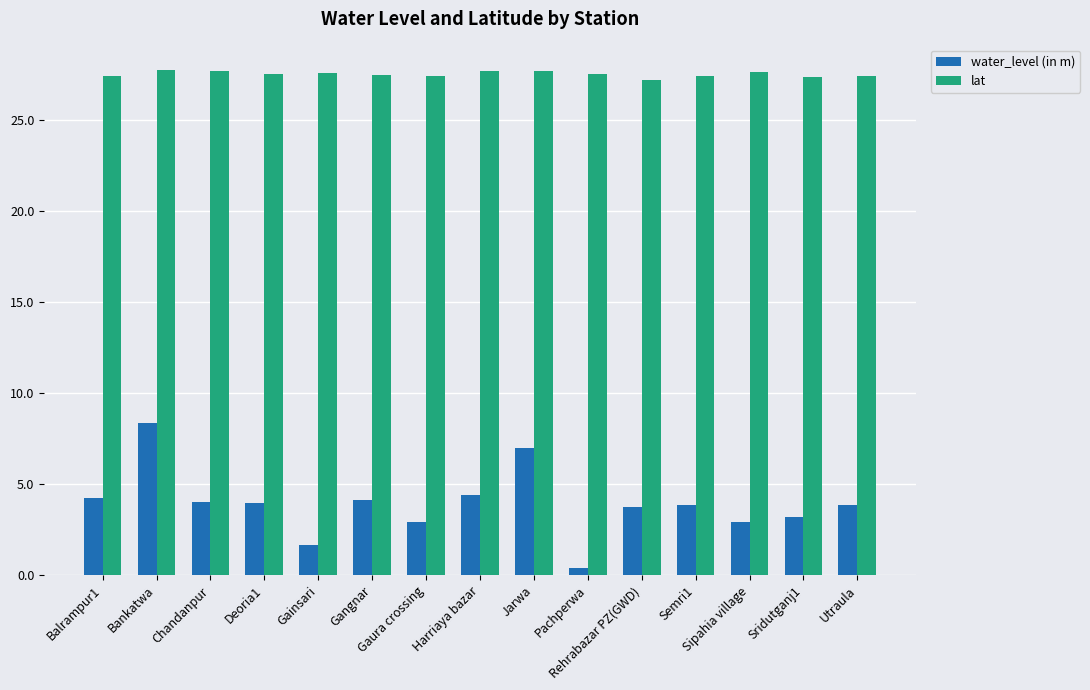

What is the maximum value for lat?

27.7